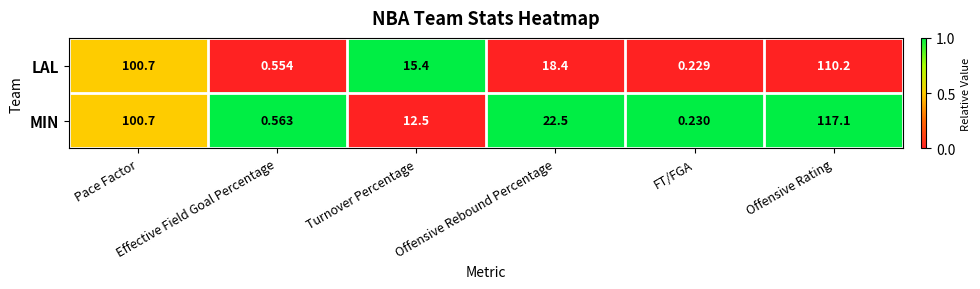

Which series has the largest total across all categories?

MIN